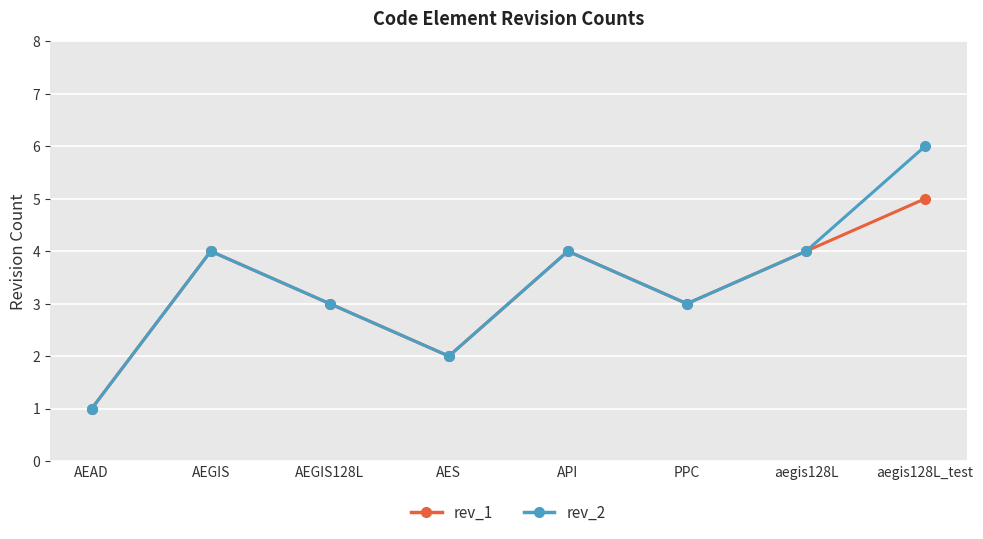

True or false: rev_1 has a value of 1 at AEGIS.

False